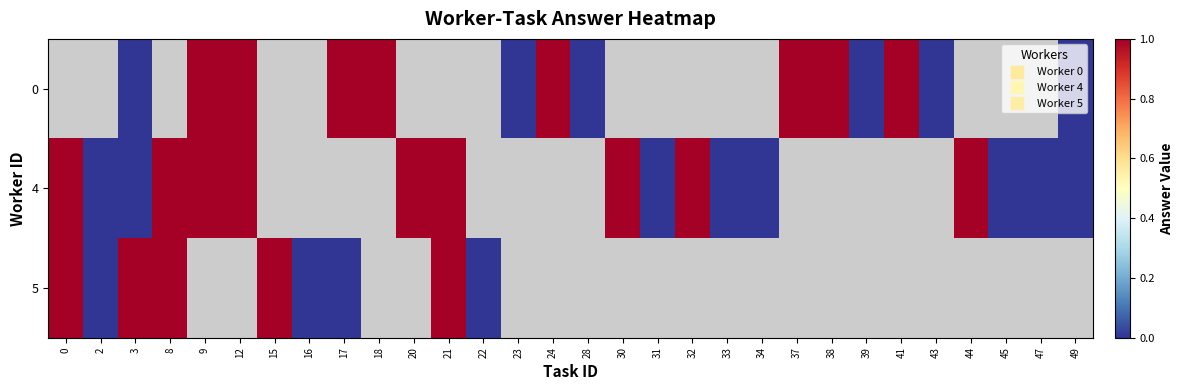

At which category does the chart reach its minimum across all series?

3